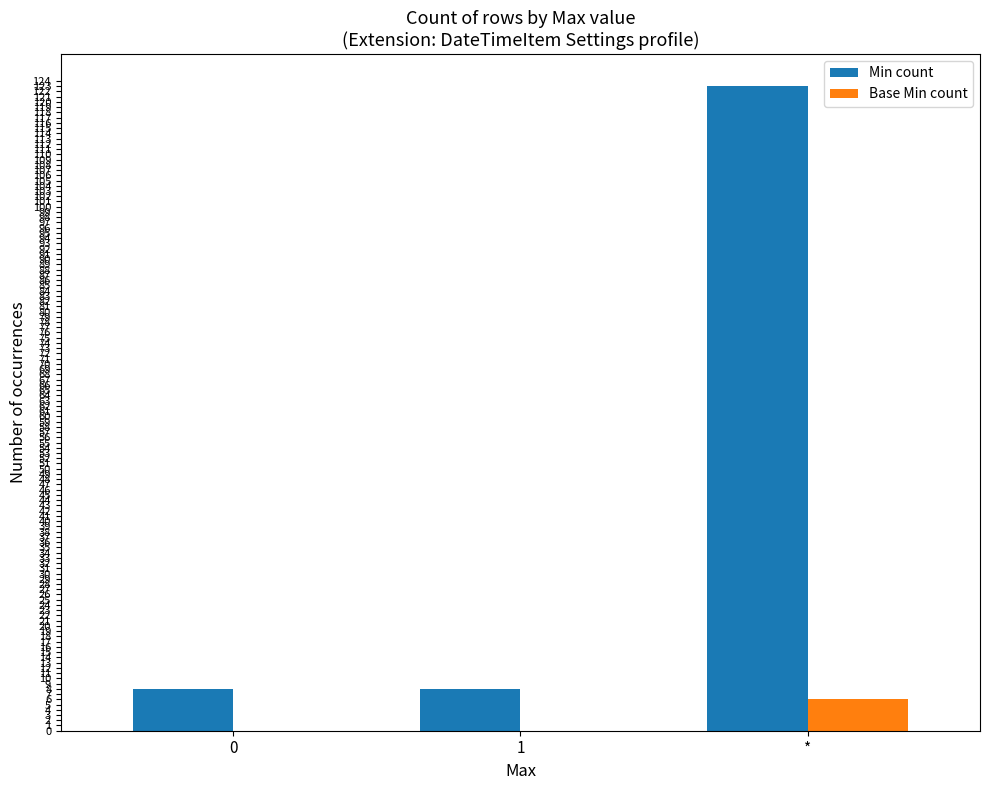

Between 1 and *, which series saw the biggest shift?

Min count